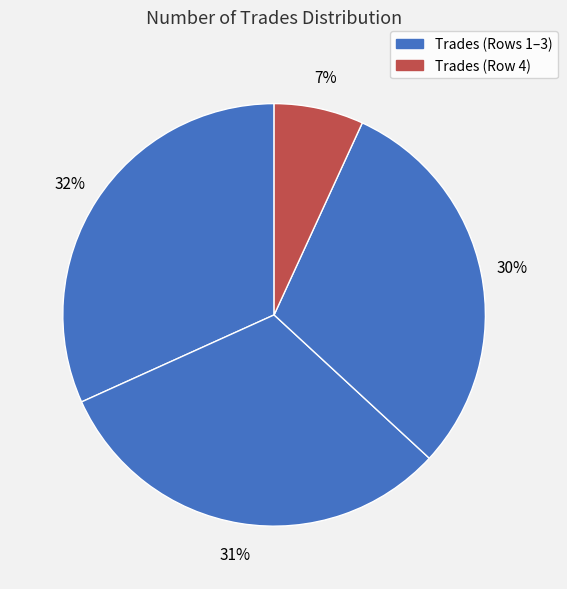

How many slices are in this pie chart?

4